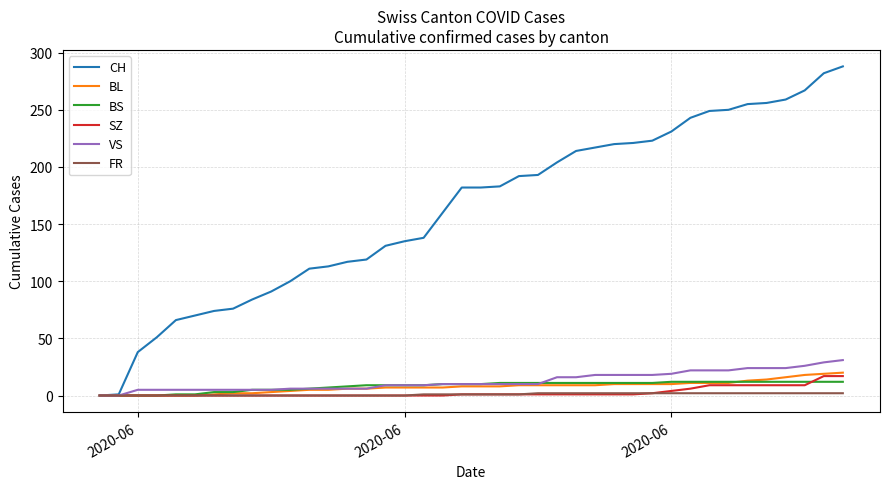

What is the maximum value shown in the chart?

288